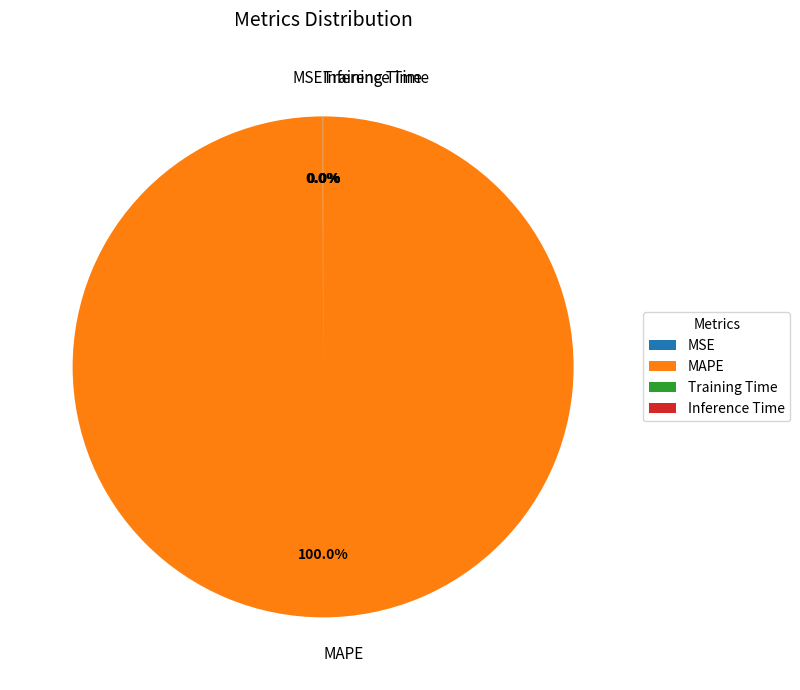

To the nearest percent, what is the average slice percentage?

25%